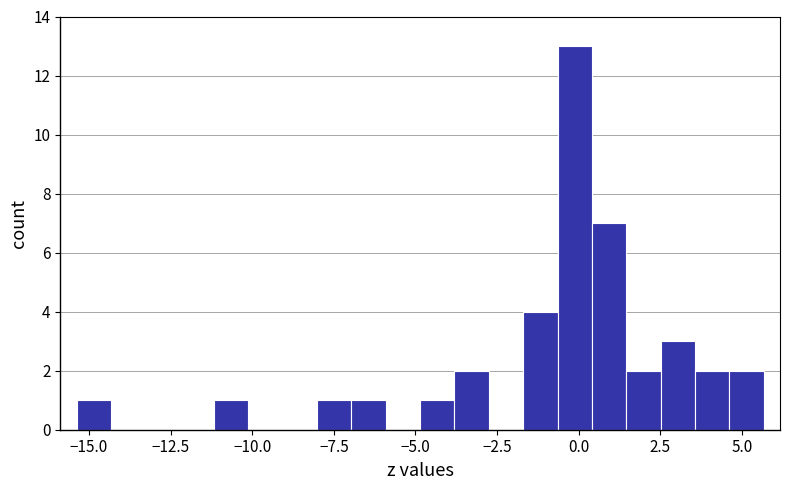

Around what value on the x-axis is the tallest bar? Give the approximate position of its centre, as read against the axis.

0.0